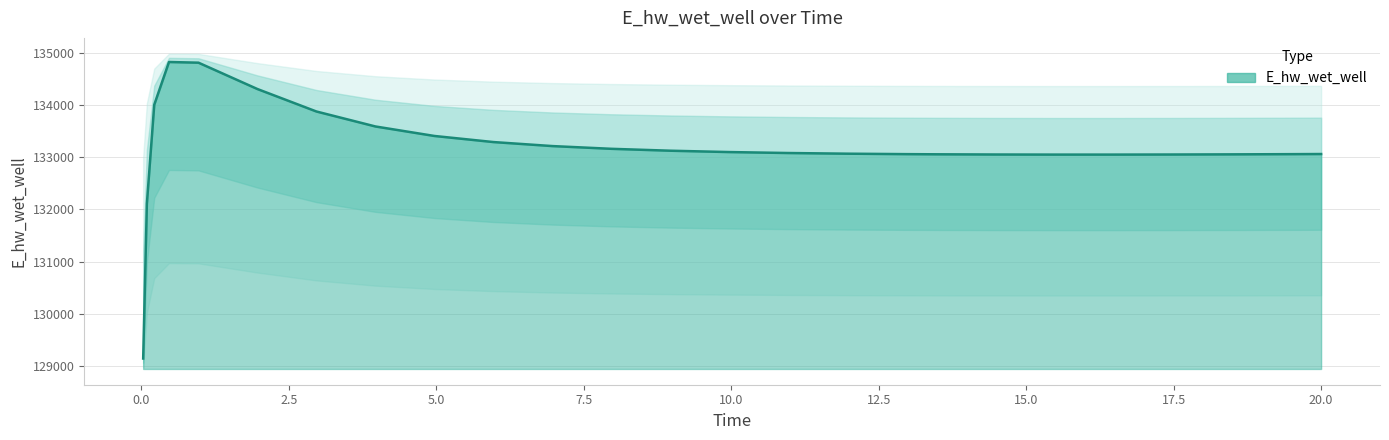

Is it true that the value at 12.96875 is 133059.5?

True